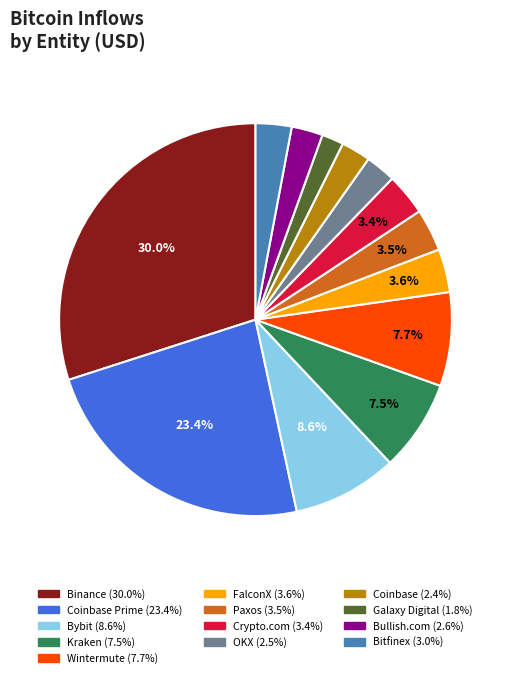

Is there a majority slice in this chart?

No